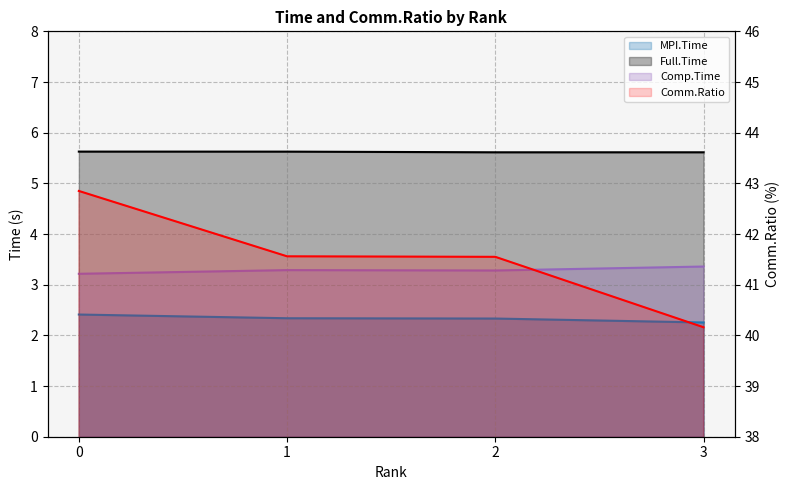

Where is Full.Time nearest to the value 5?

2